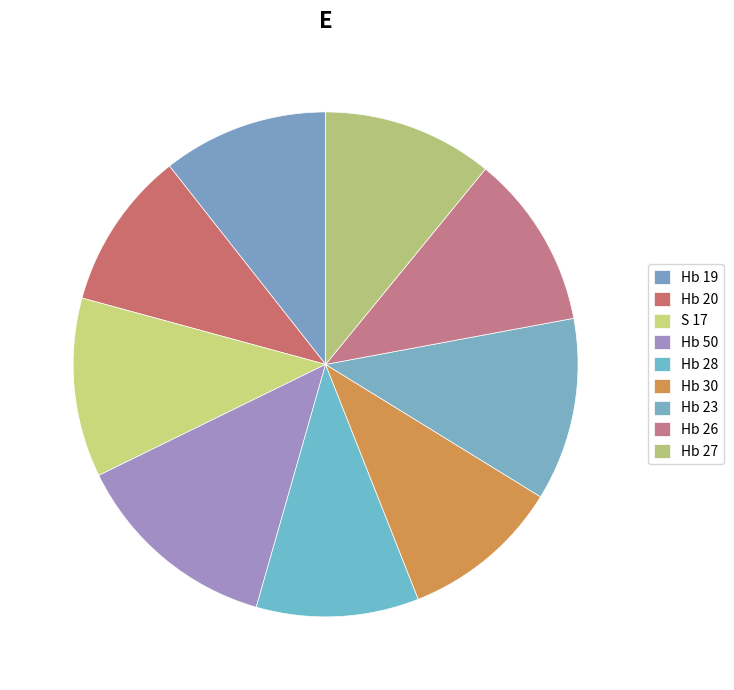

Is Hb 23 the majority of the pie?

No